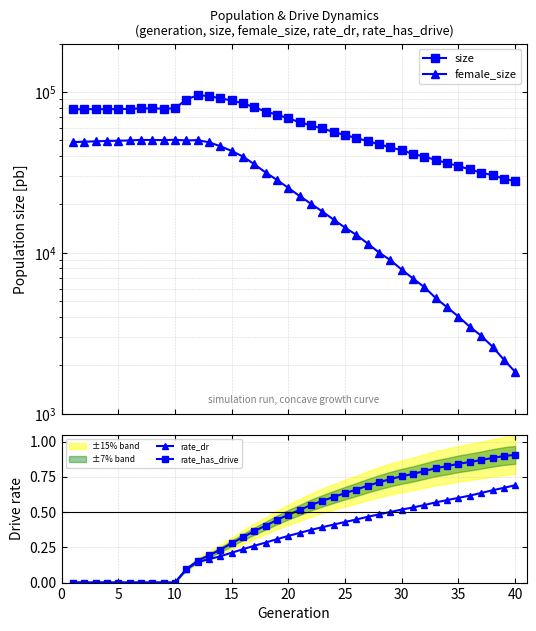

True or false: size has more than 0 points higher than both neighbors.

True